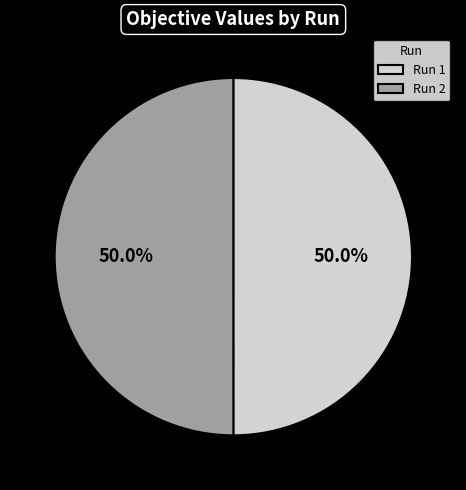

What percentage do Run 1 and Run 2 together represent?

100.0%